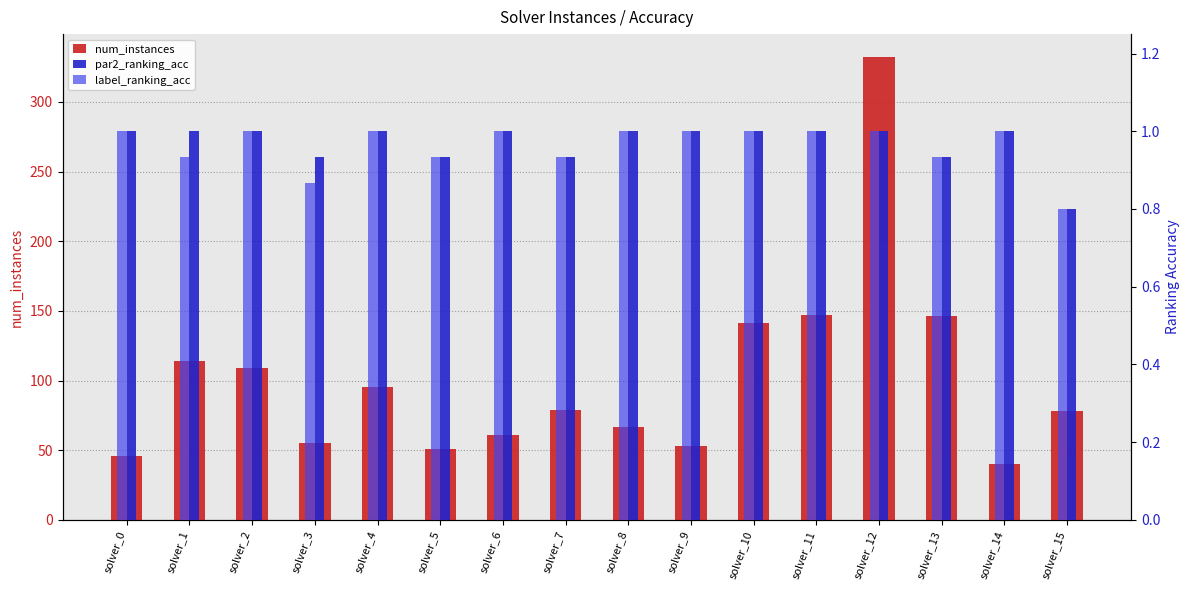

How many groups of bars are there?

16